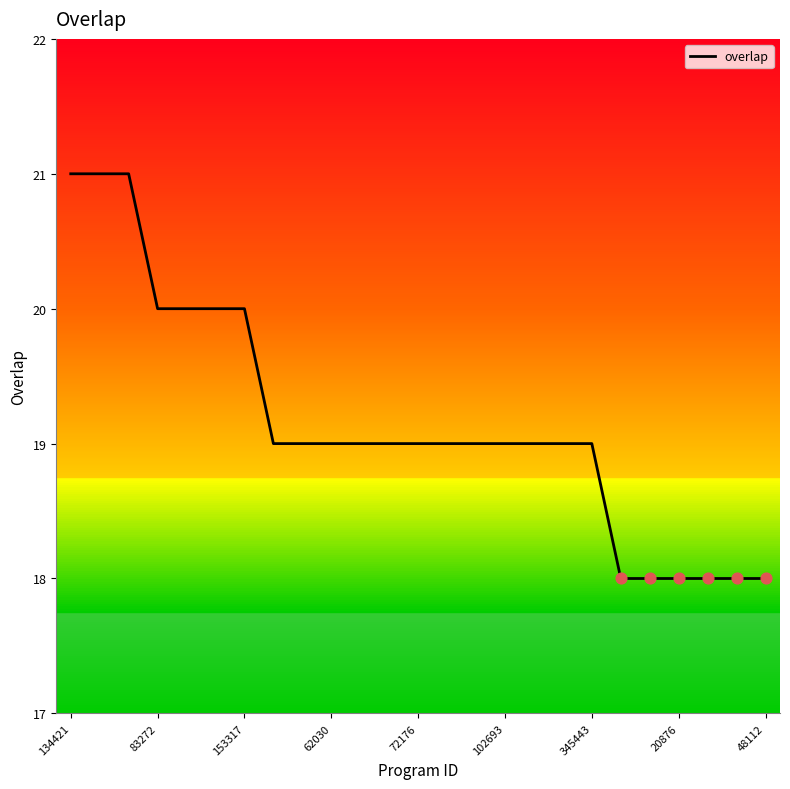

What is the minimum value shown in the chart?

18